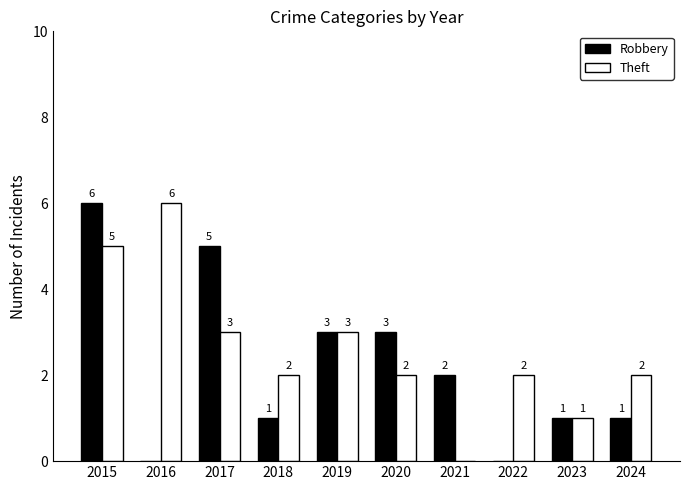

Which series has the largest total across all categories?

Theft